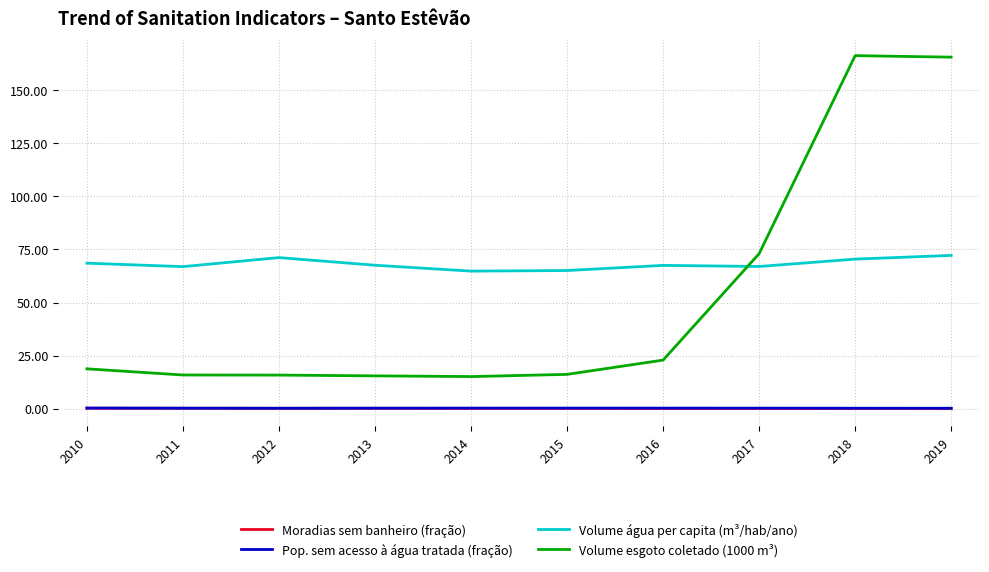

Which series has the largest total across all categories?

Volume água per capita (m³/hab/ano)